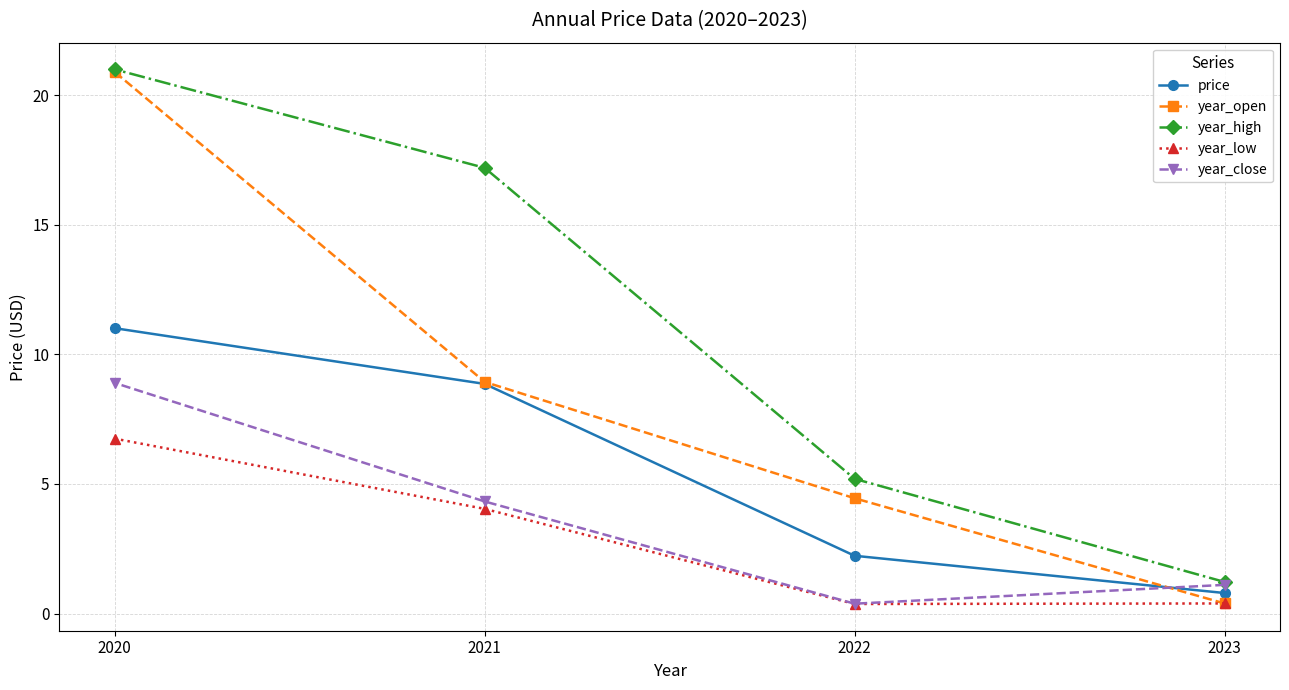

Between 2023 and 2022, which series saw the biggest shift?

year_open